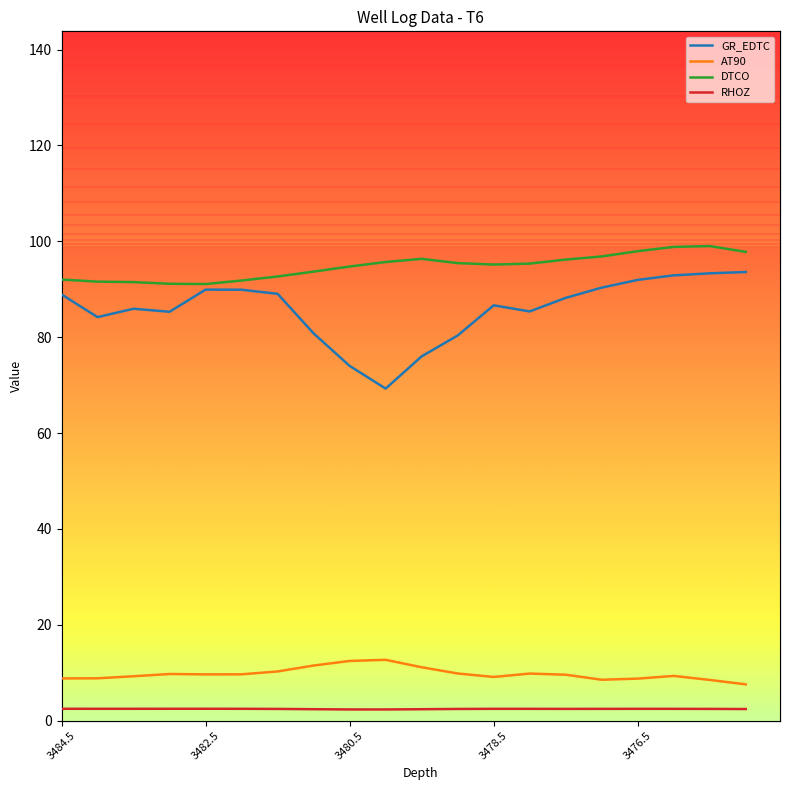

In GR_EDTC, how many points are lower than both neighbors (excluding endpoints)?

4